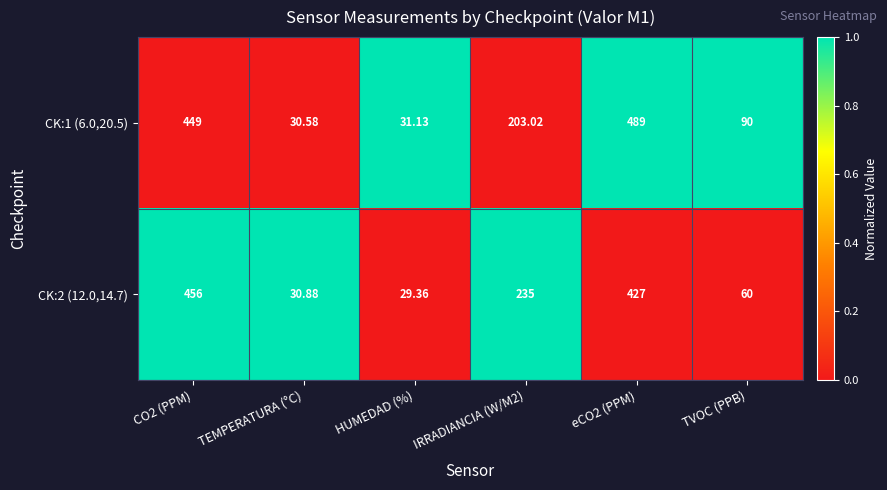

Which category has the lowest value in the CK:1 (6.0,20.5) series?

TEMPERATURA (°C)